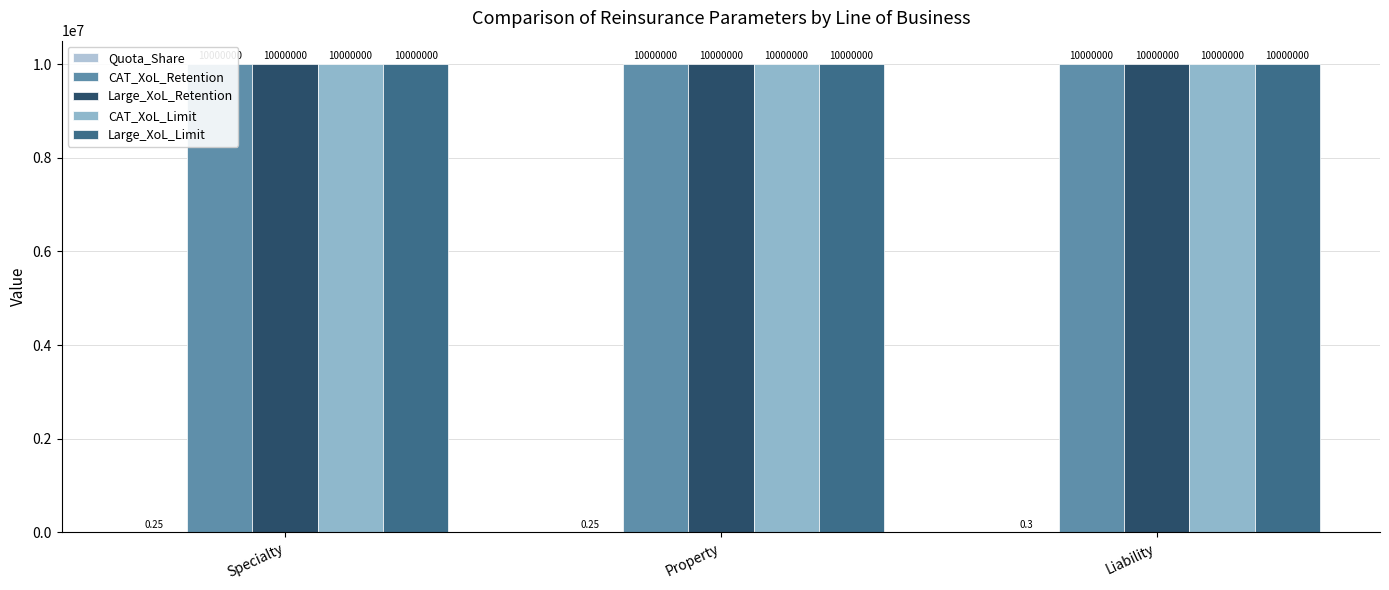

At which category is the sum across all series the highest?

Liability